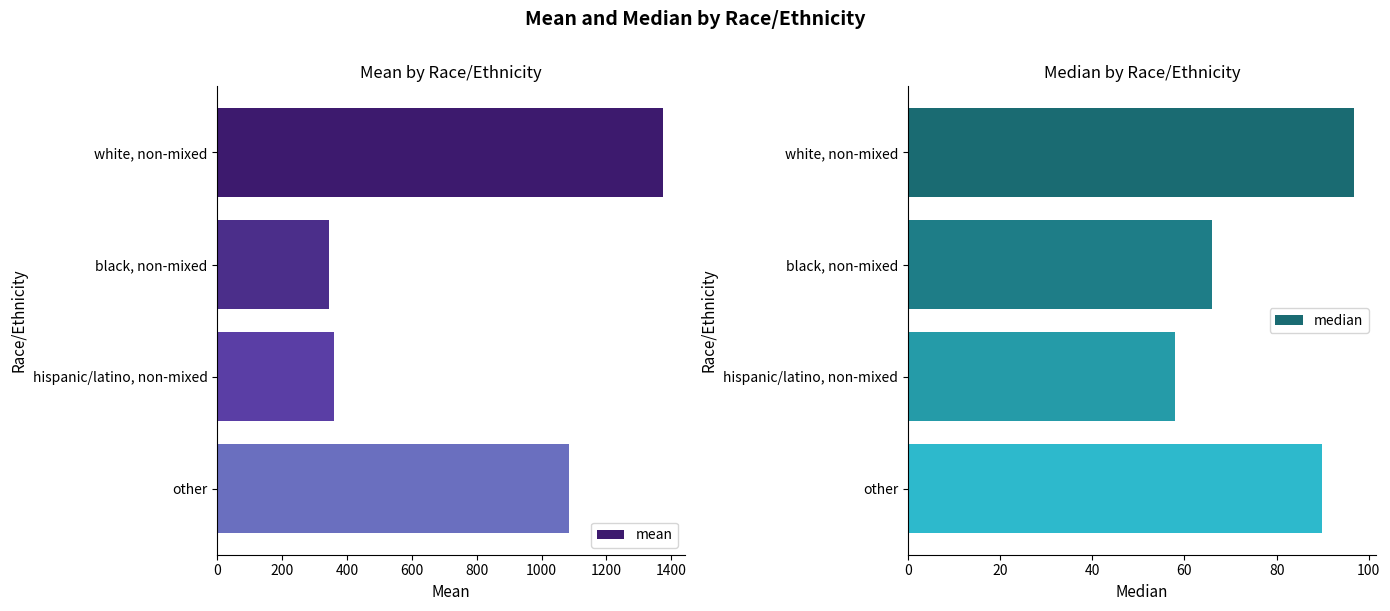

The mean series shows 2053.2 at white, non-mixed. True or false?

False